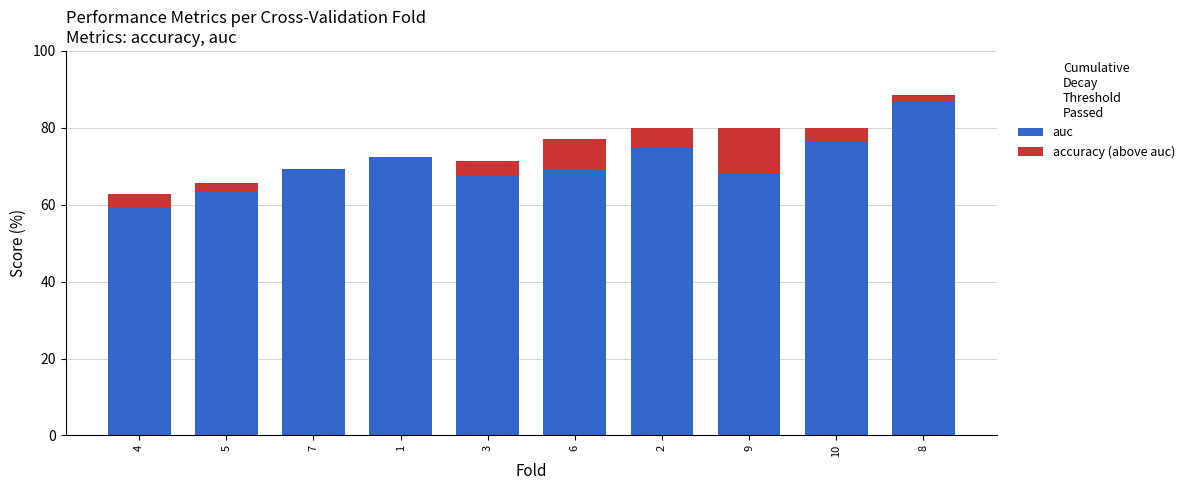

Are the bars horizontal?

No